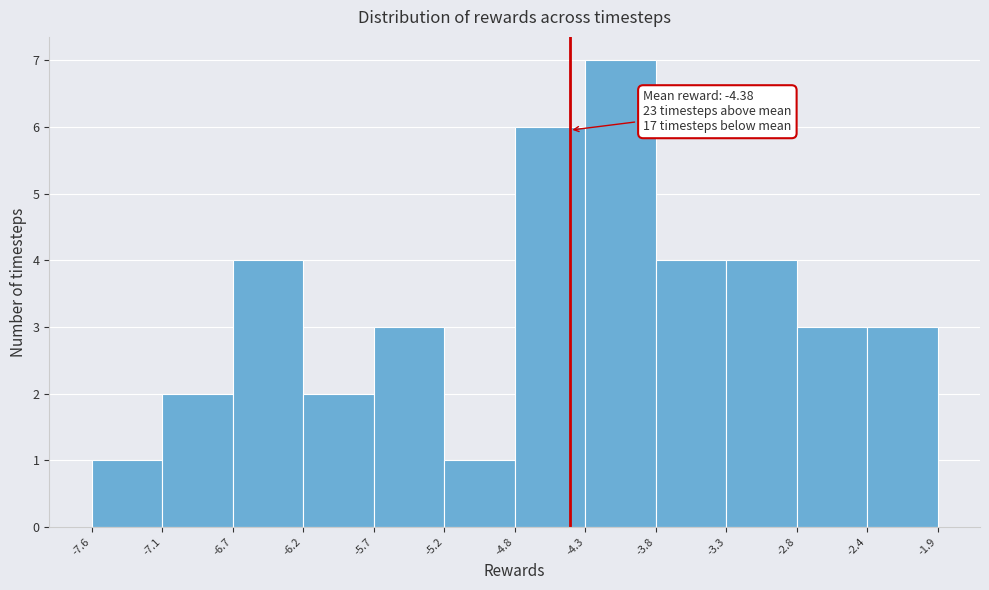

Over which range of the x-axis is the bar tallest?

-4.3 to -3.8